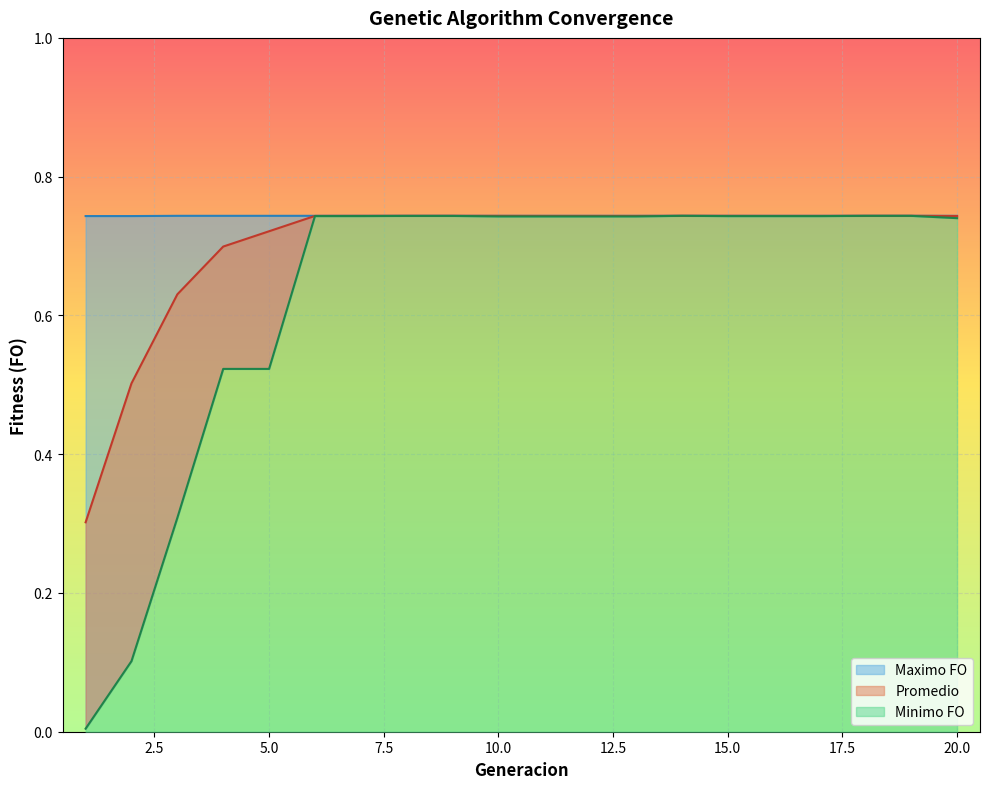

The Minimo FO series shows 1.0 at 9. True or false?

False